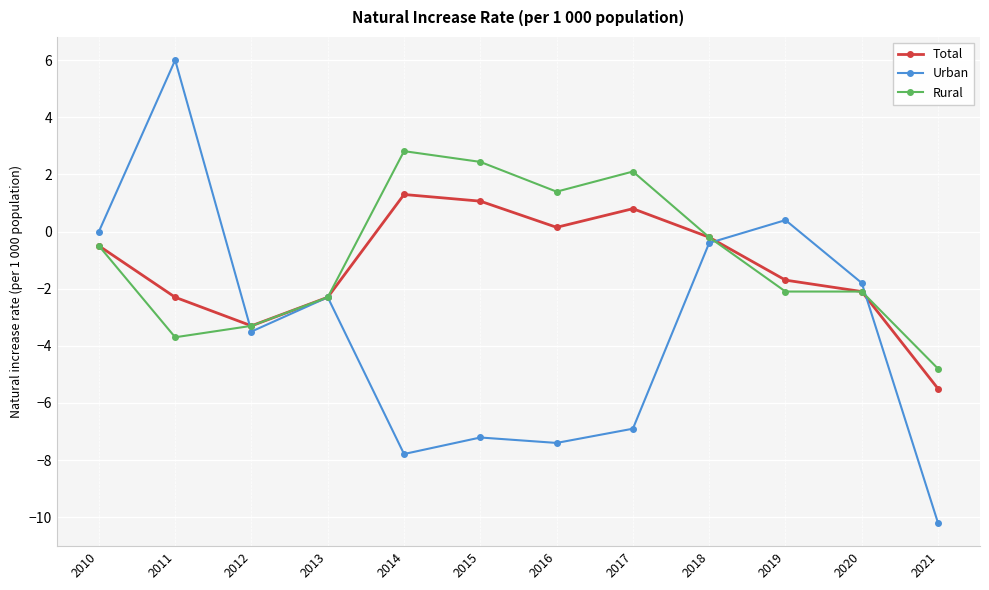

At which category does Rural reach its first local valley?

2011